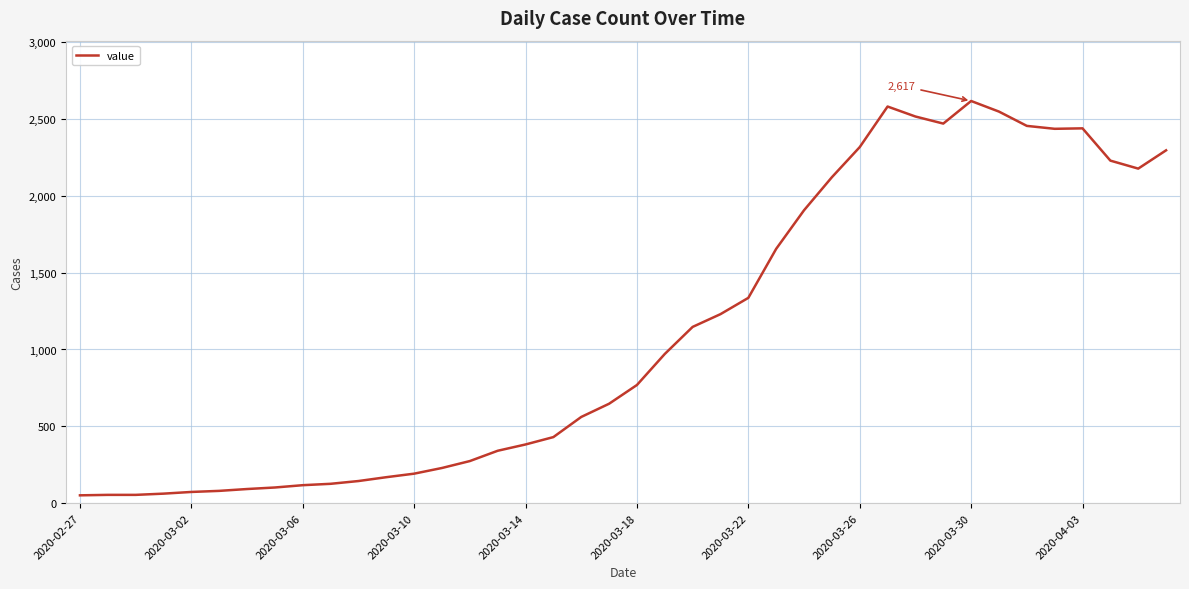

What is the maximum value shown in the chart?

2617